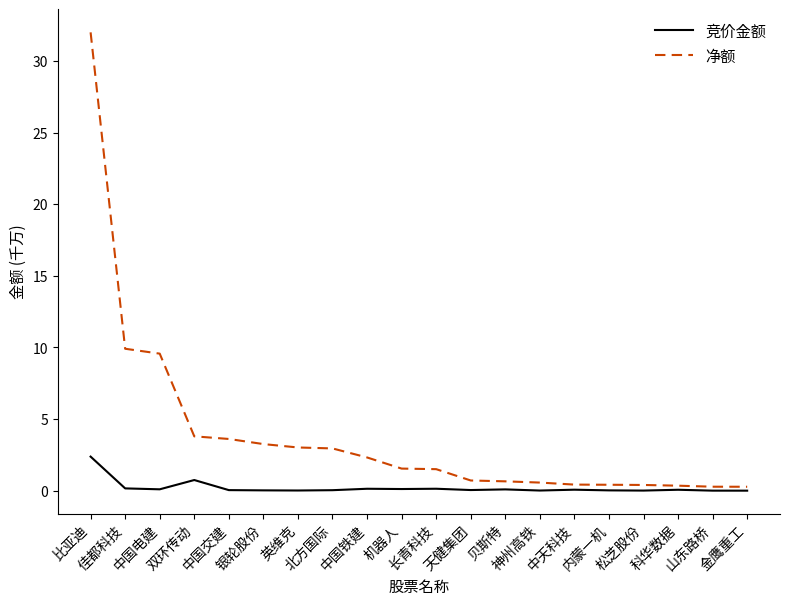

List the series in order of their peak value, highest first.

净额, 竞价金额